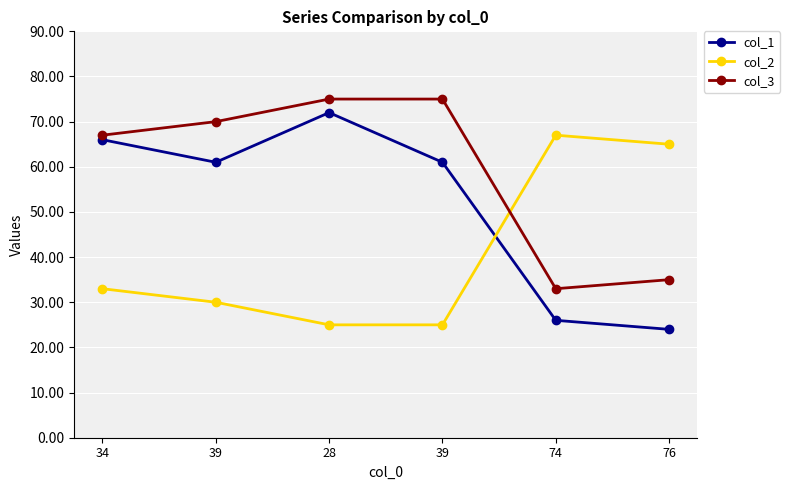

What are all the series names shown in the legend?

col_1, col_2, col_3